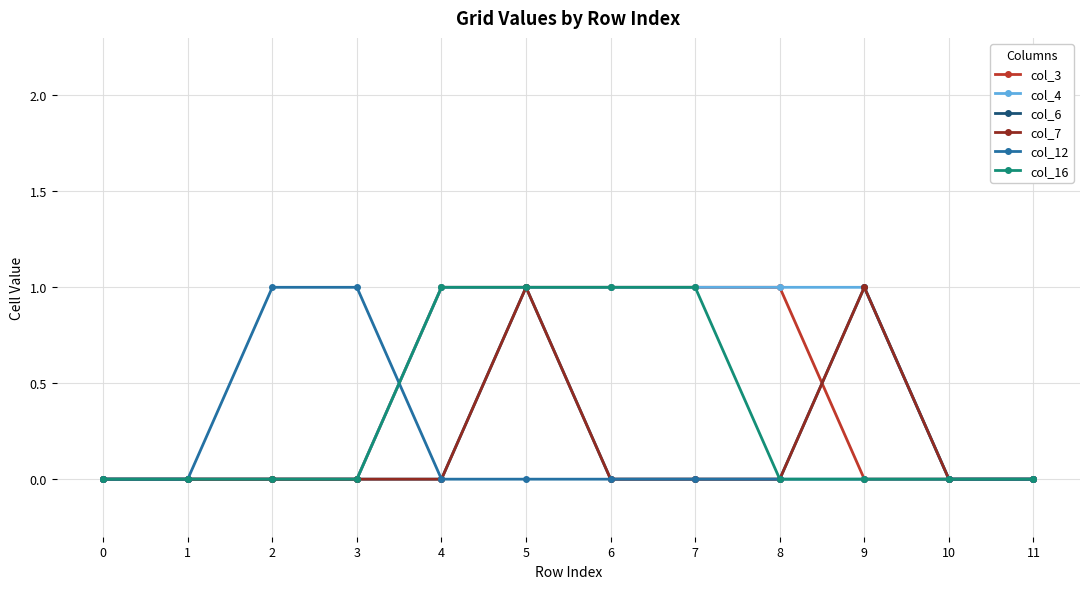

Which label corresponds to the largest value in the chart?

4